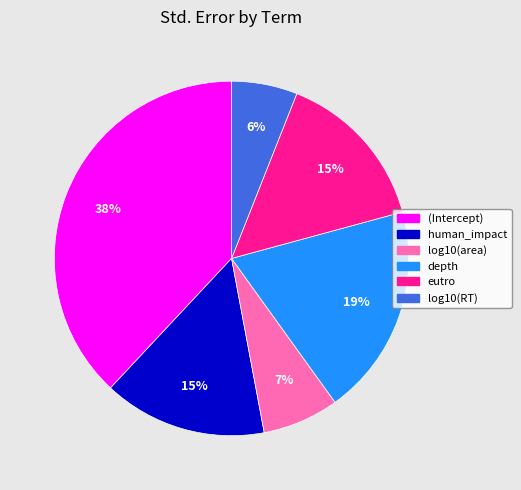

To the nearest percent, what portion does log10(RT) represent?

6%